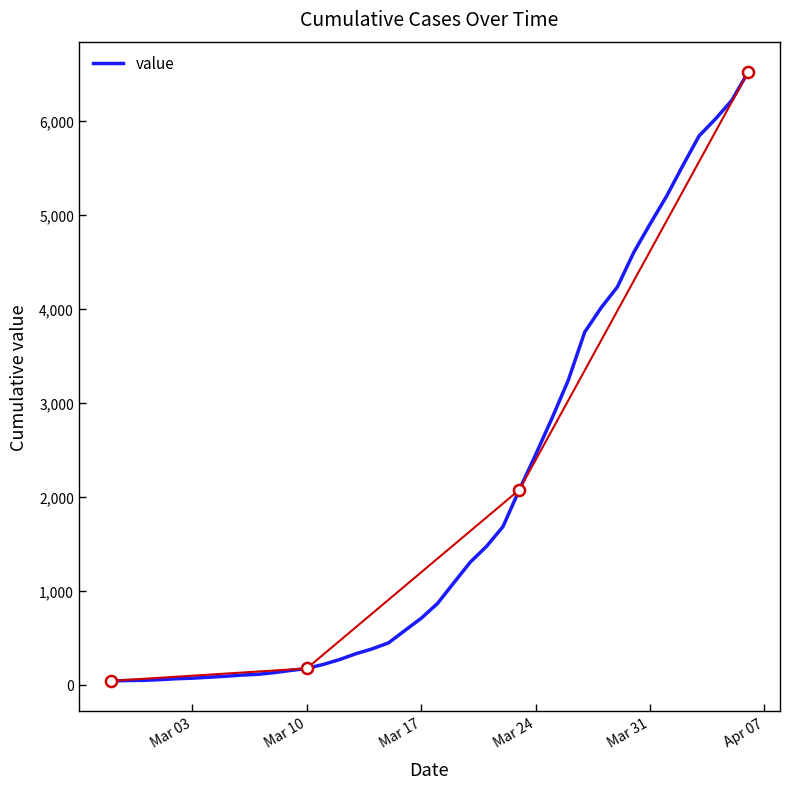

Reading right to left, transcribe all the data shown in this chart.

6522	6221	6023	5843	5526	5198	4905	4602	4235	4013	3754	3244	2838	2450	2076	1684	1475	1306	1088	867	709	579	447	383	331	269	217	175	153	130	112	104	91	81	71	65	55	48	46	42